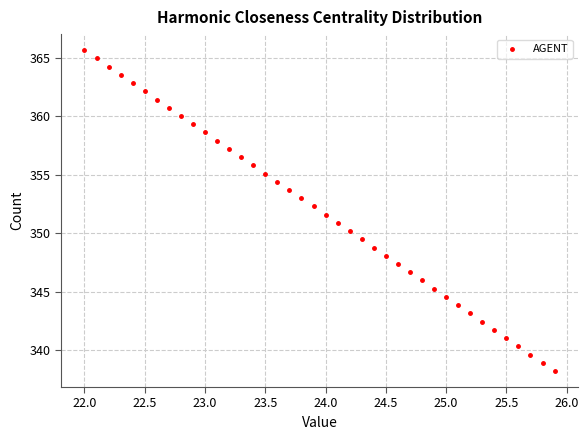

What is the range of X values (max minus min)?

3.9